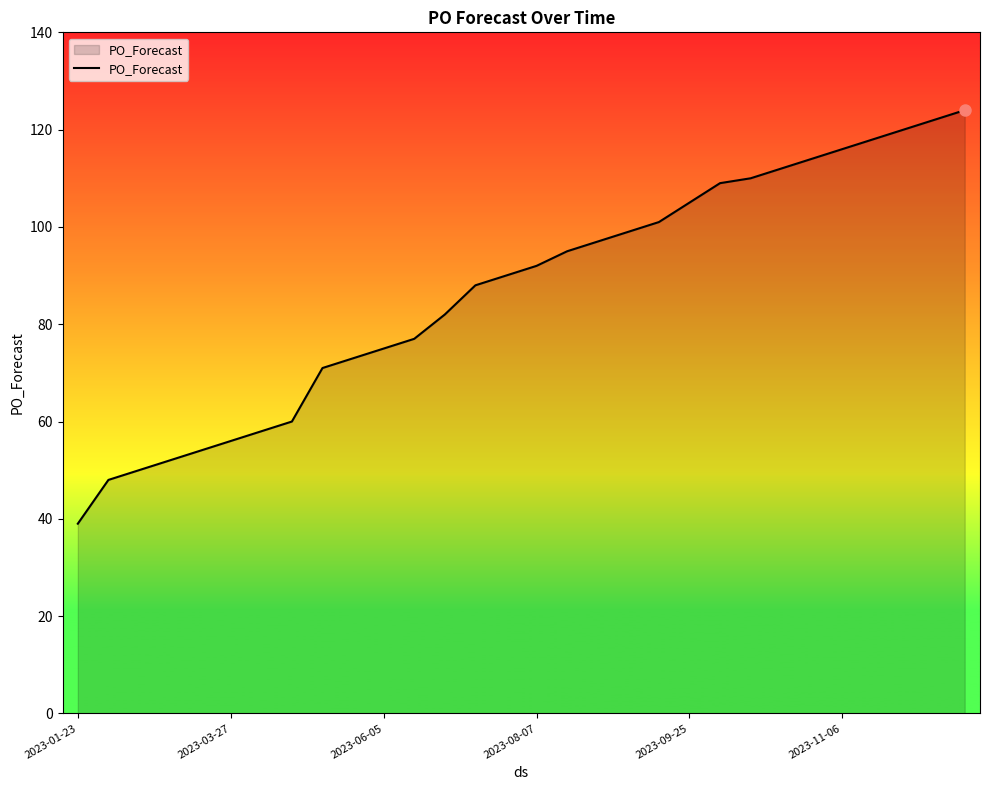

What is the difference between the second highest and minimum values?

83